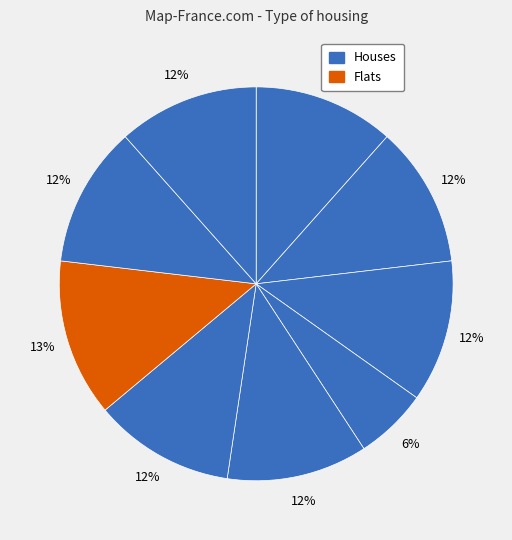

Count the number of slices in the pie.

9